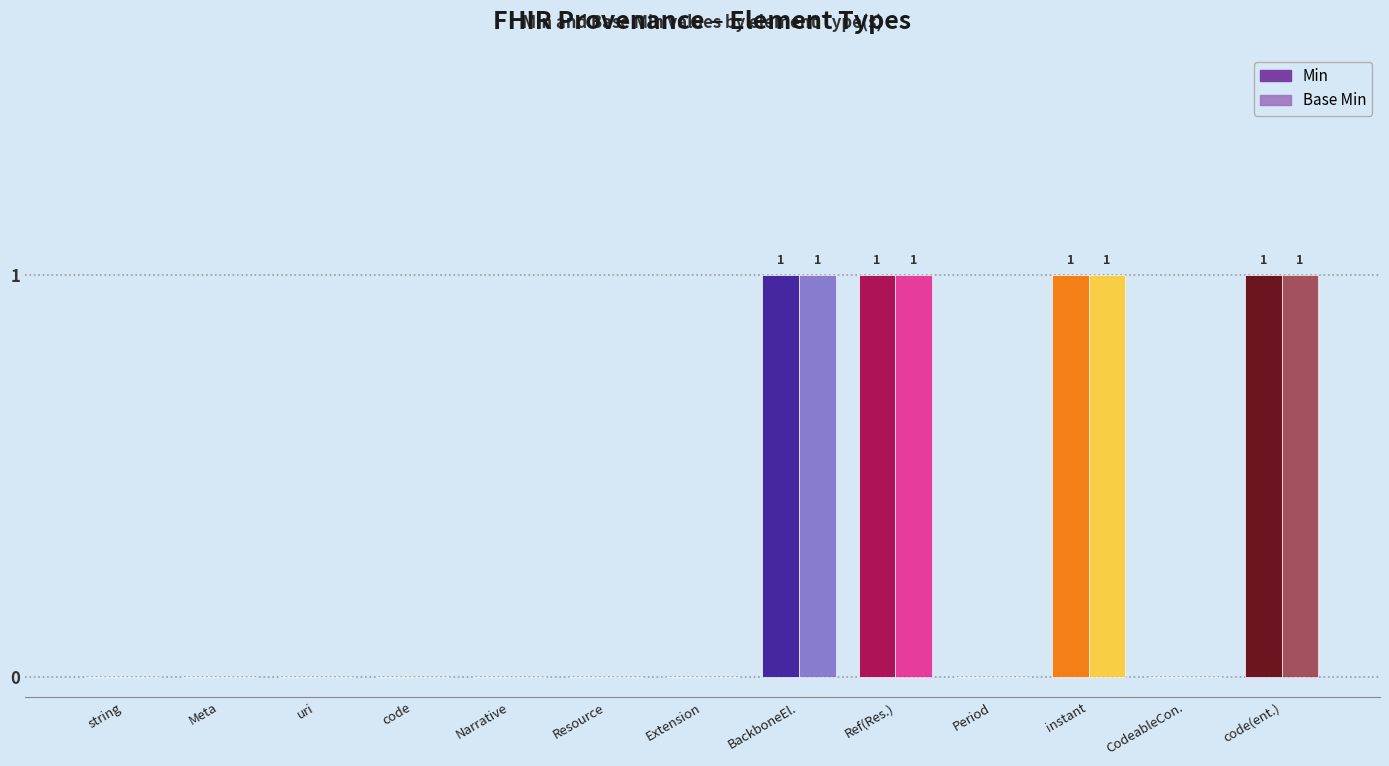

The Min series shows 1 at instant. True or false?

True